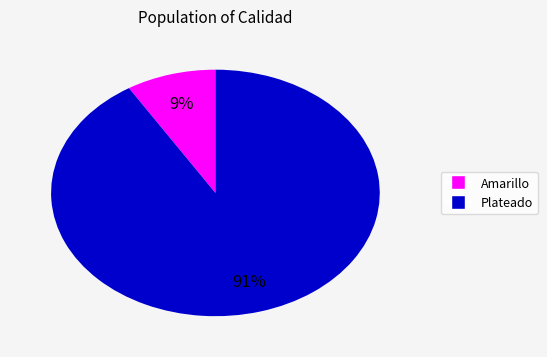

Is there a majority slice in this chart?

Yes